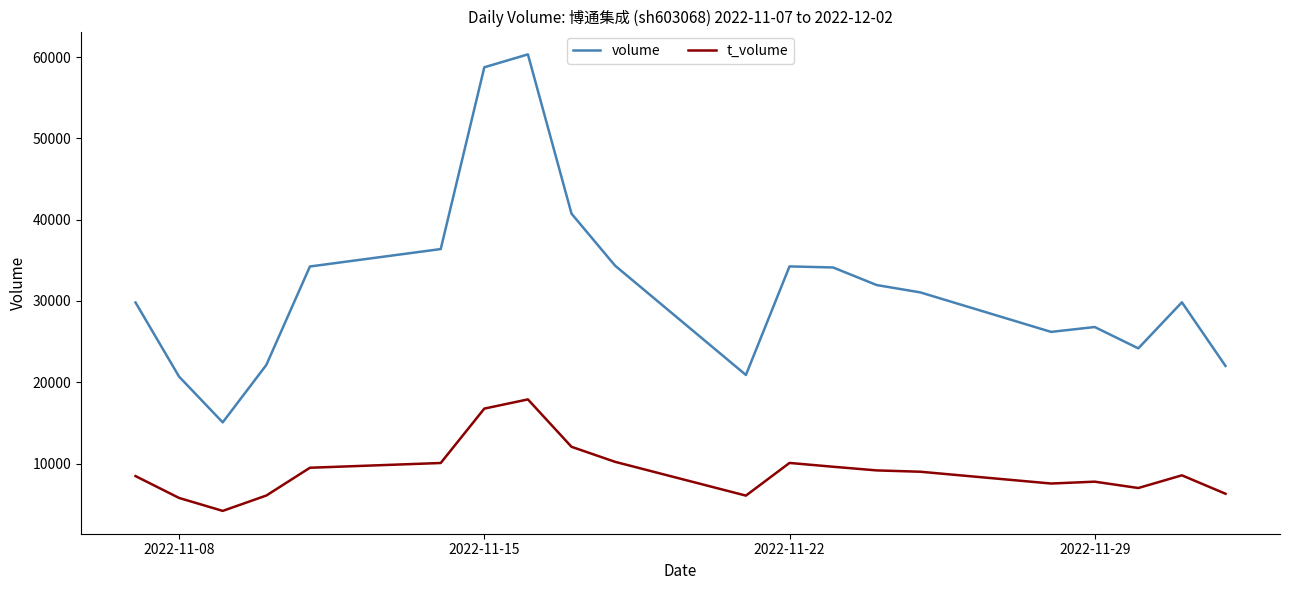

What is the difference between the maximum and minimum values in the volume series?

45276